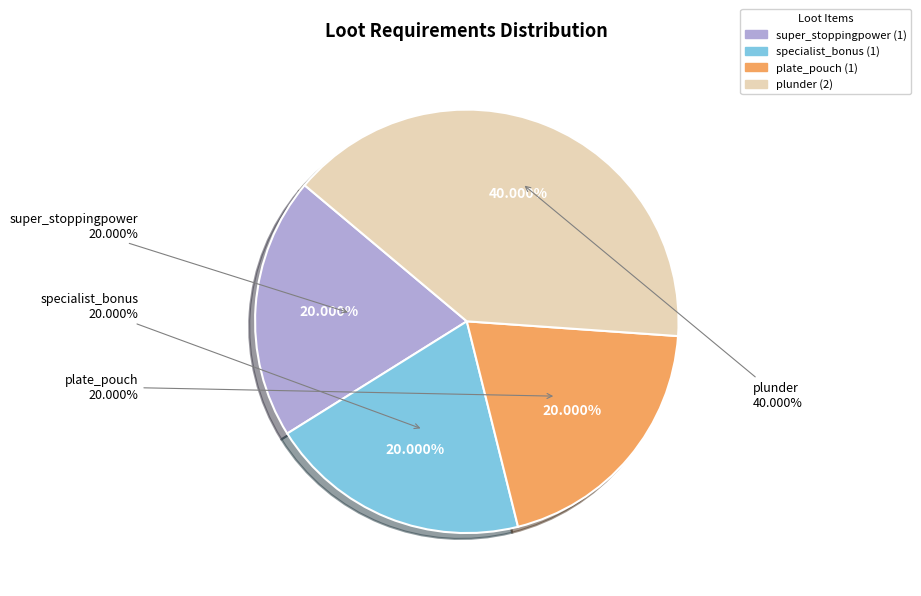

How many segments does this pie chart have?

4